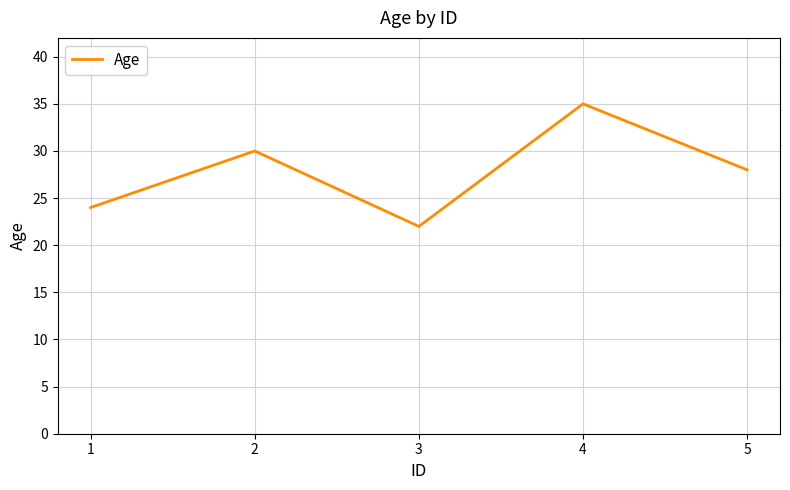

What is the difference between the maximum and minimum values?

13